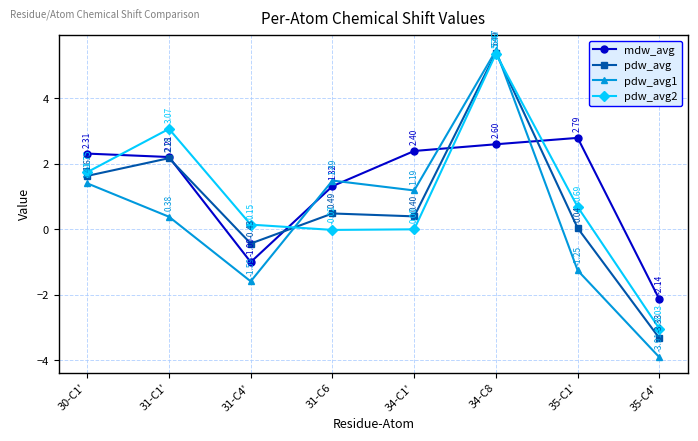

What is the approximate value of pdw_avg at 34-C8?

5.4